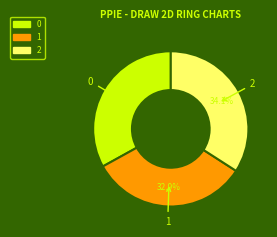

Count the number of slices in the pie.

3